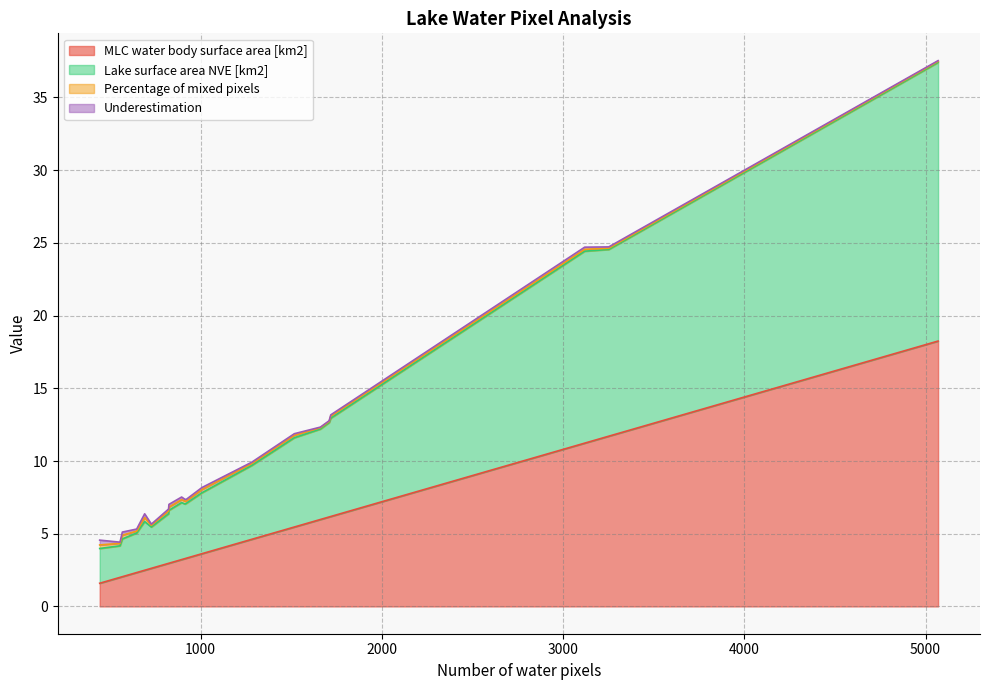

What is the lowest value of the MLC water body surface area [km2] series?

1.6